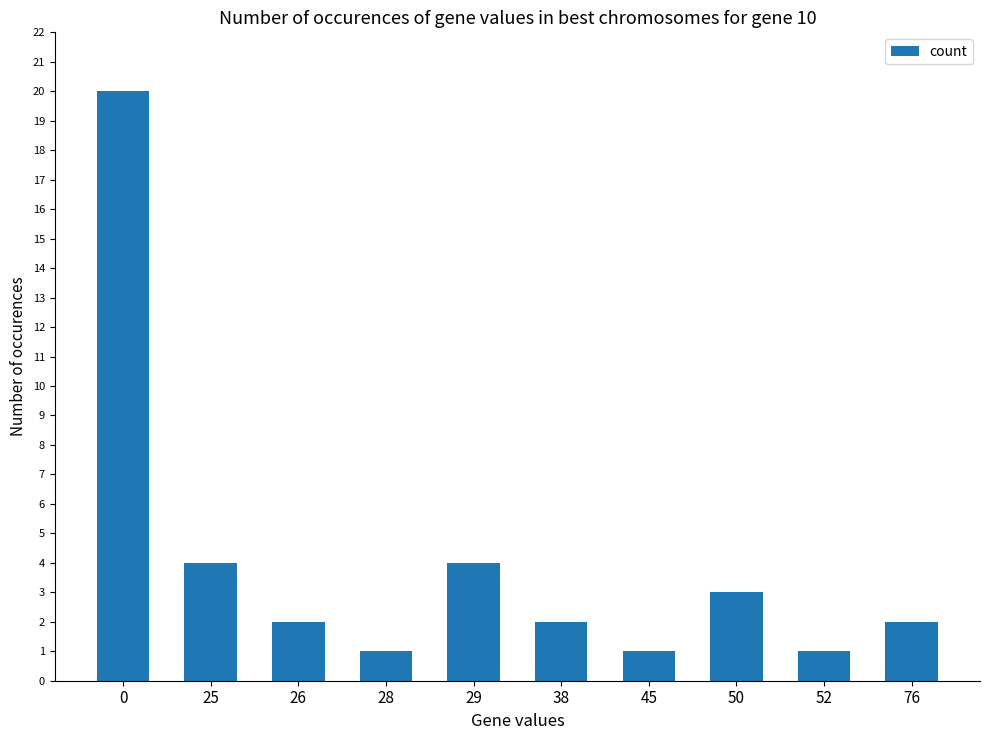

The chart shows a value of 3 at 50. True or false?

True